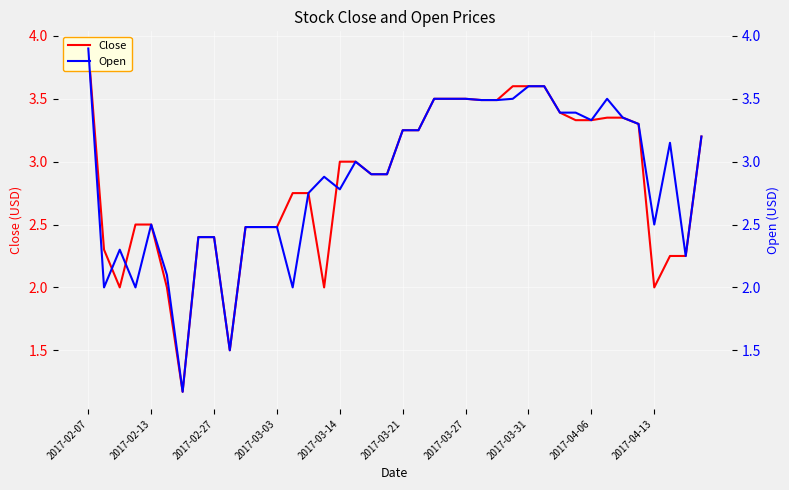

Which series has the widest spread of values?

Close